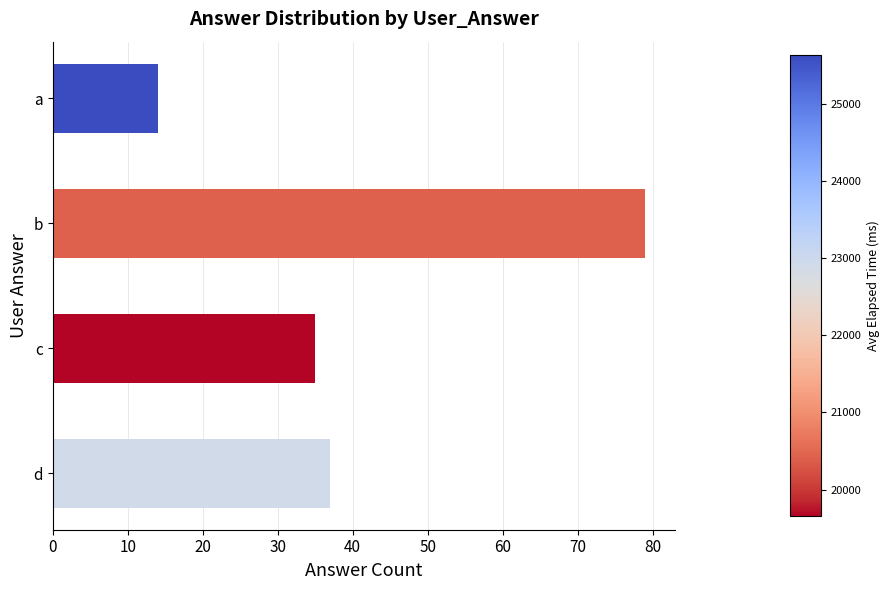

Reading top to bottom, list all the values displayed in this chart.

14	79	35	37